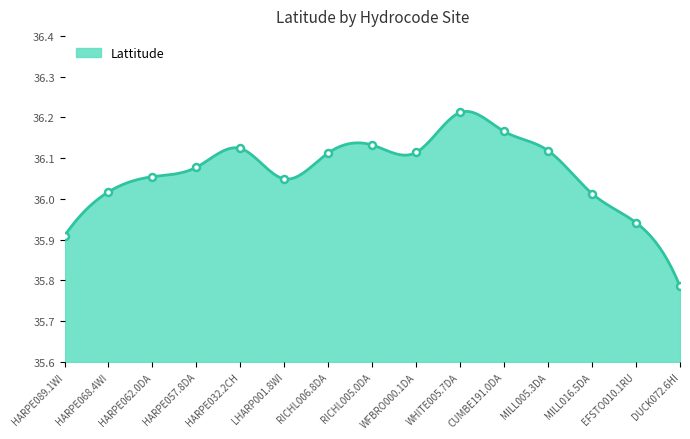

How many interior local valleys (lower than both neighbors) does the data have?

2